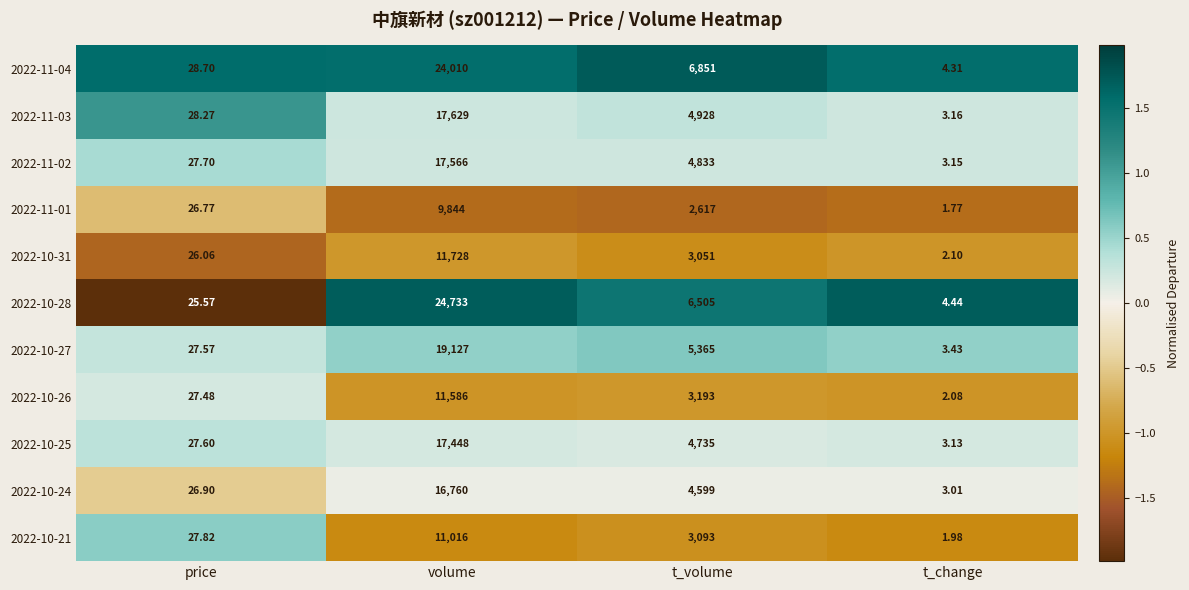

List the labels in order of 2022-11-03 value, largest first.

volume, t_volume, price, t_change